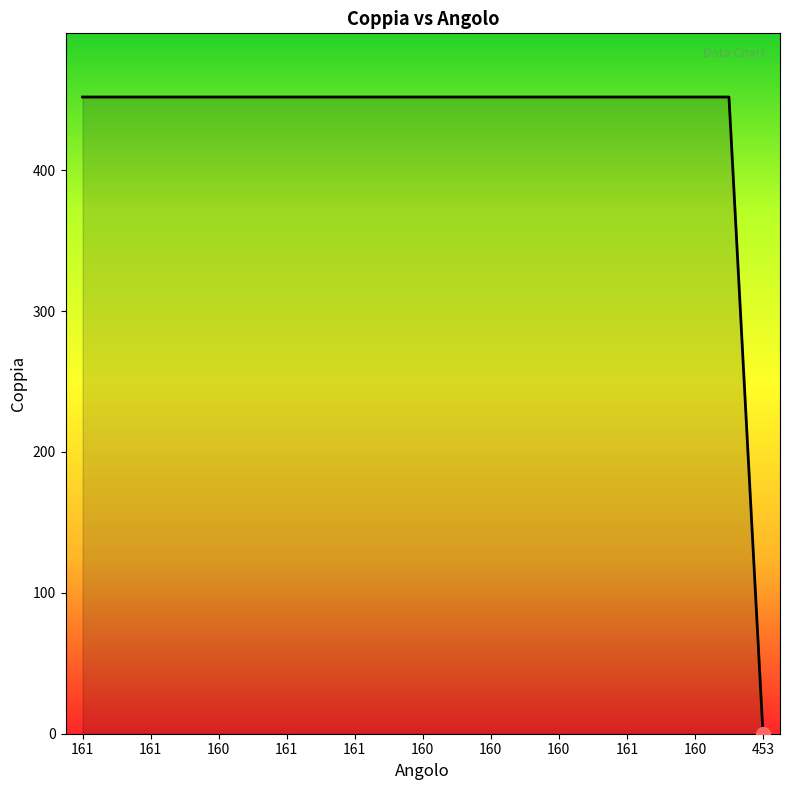

What is the difference between the second highest and minimum values?

452